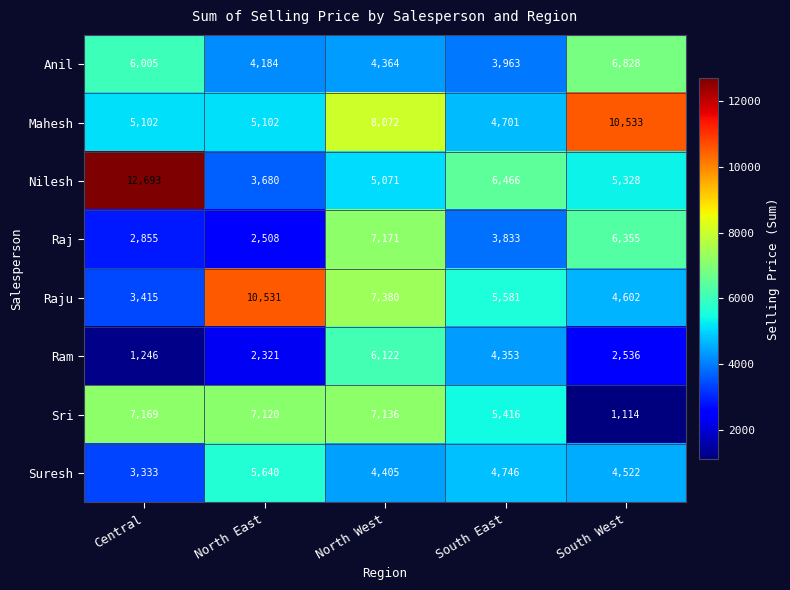

Which series changed the most between Central and North East?

Nilesh